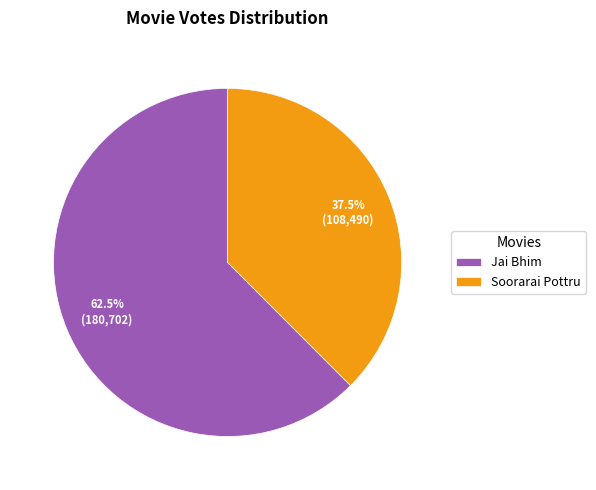

Rank the categories by value from lowest to highest.

Soorarai Pottru, Jai Bhim